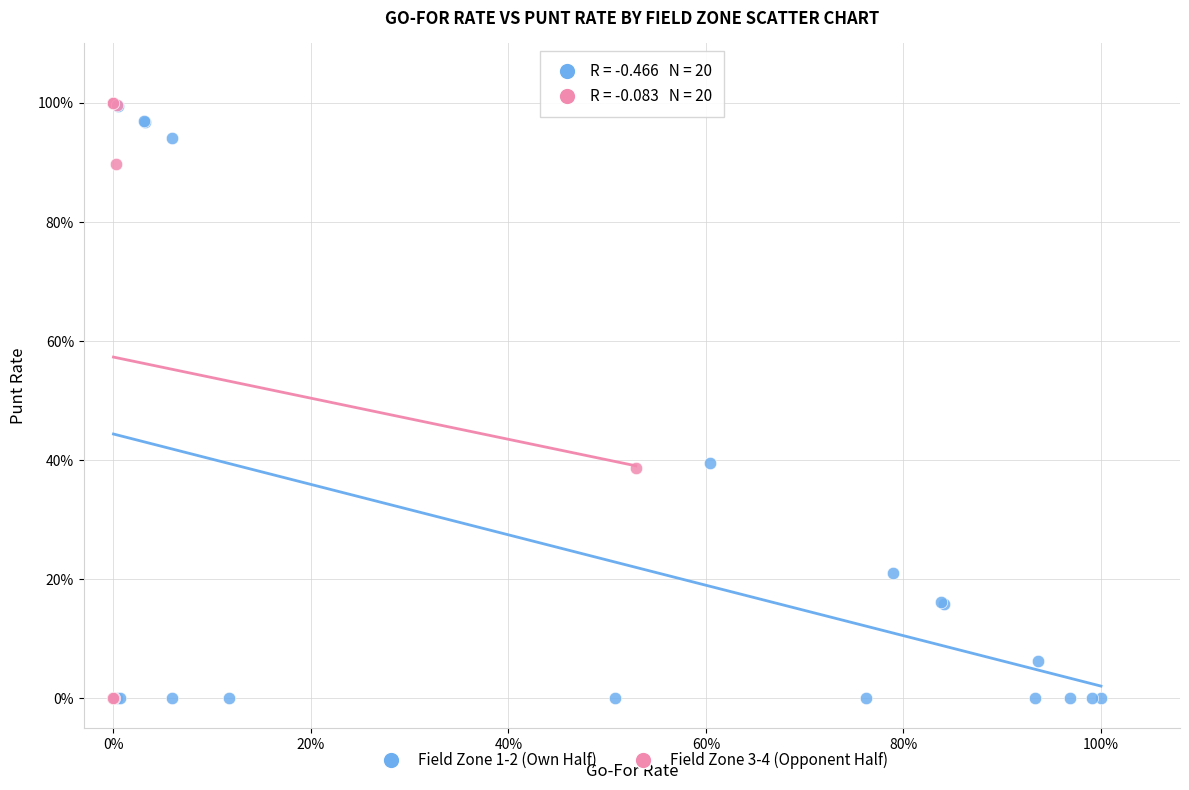

What are all the series names shown in the legend?

Field Zone 1-2 (Own Half), Field Zone 3-4 (Opponent Half)